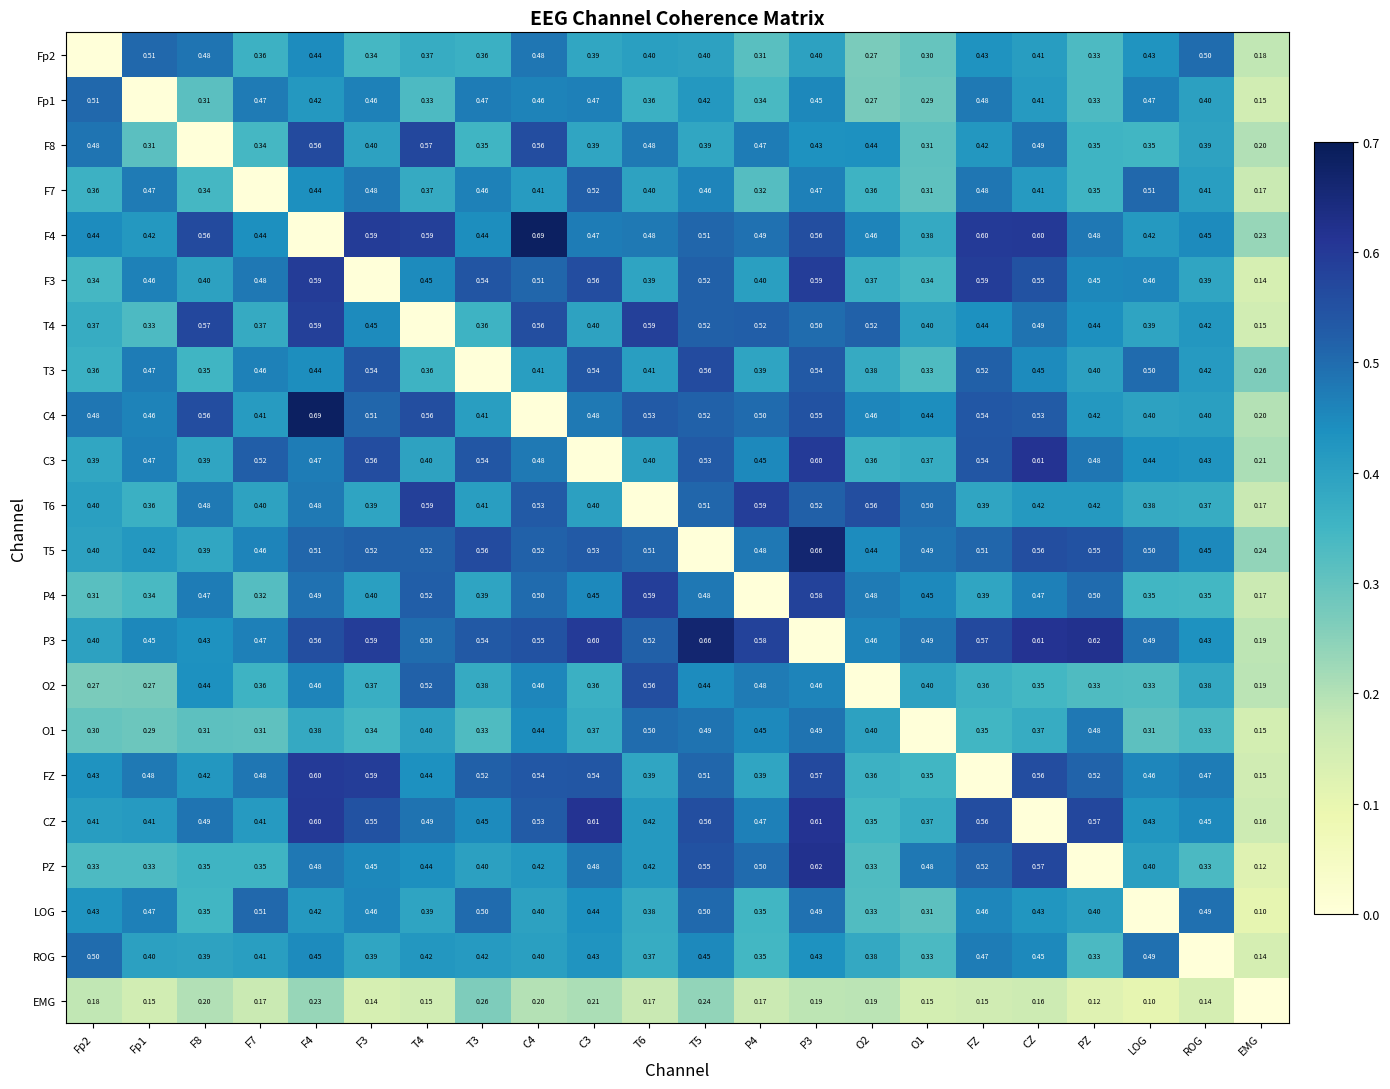

Is the value of FZ at F8 greater than the value of PZ at P3?

No